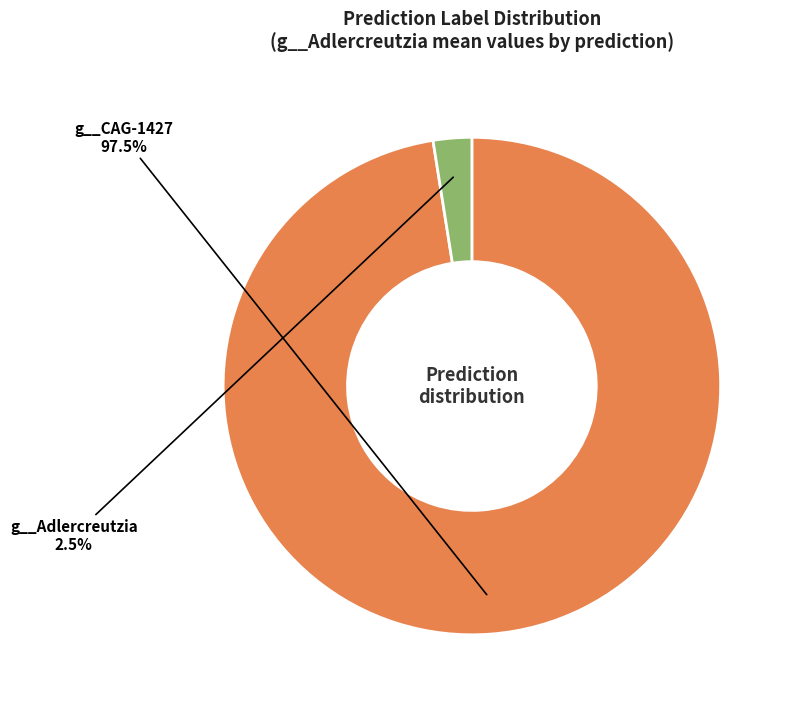

What is the ratio of the value at g__CAG-1427 to the value at g__Adlercreutzia?

39.0